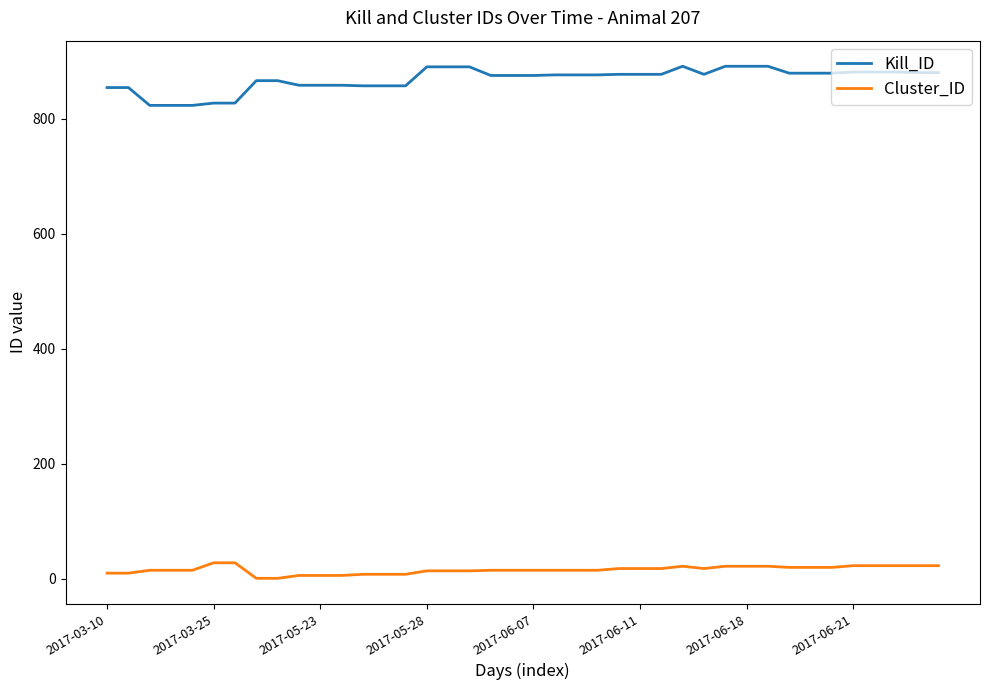

What is the maximum value for Cluster_ID?

28